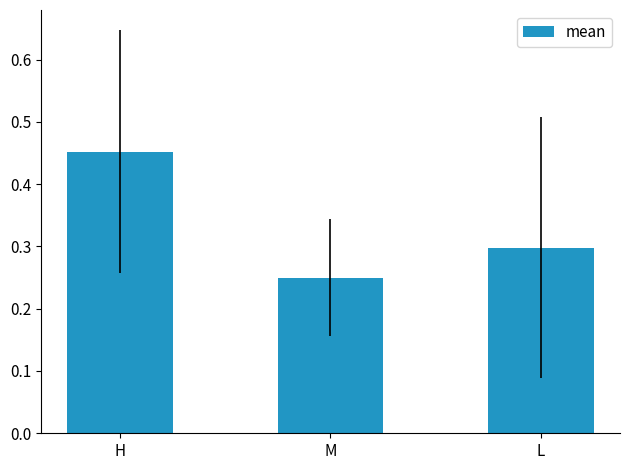

Which has a higher value, M or L?

L